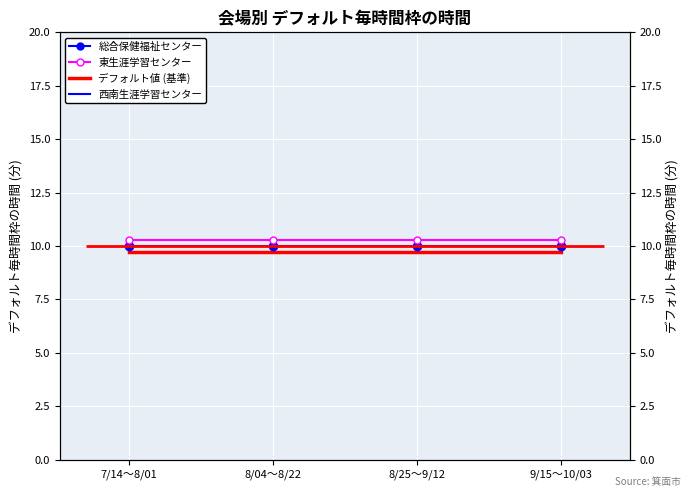

Reading left to right, transcribe all the data shown in this chart.

総合保健福祉センター: 10.0	10.0	10.0	10.0
東生涯学習センター: 10.3	10.3	10.3	10.3
西南生涯学習センター: 9.7	9.7	9.7	9.7